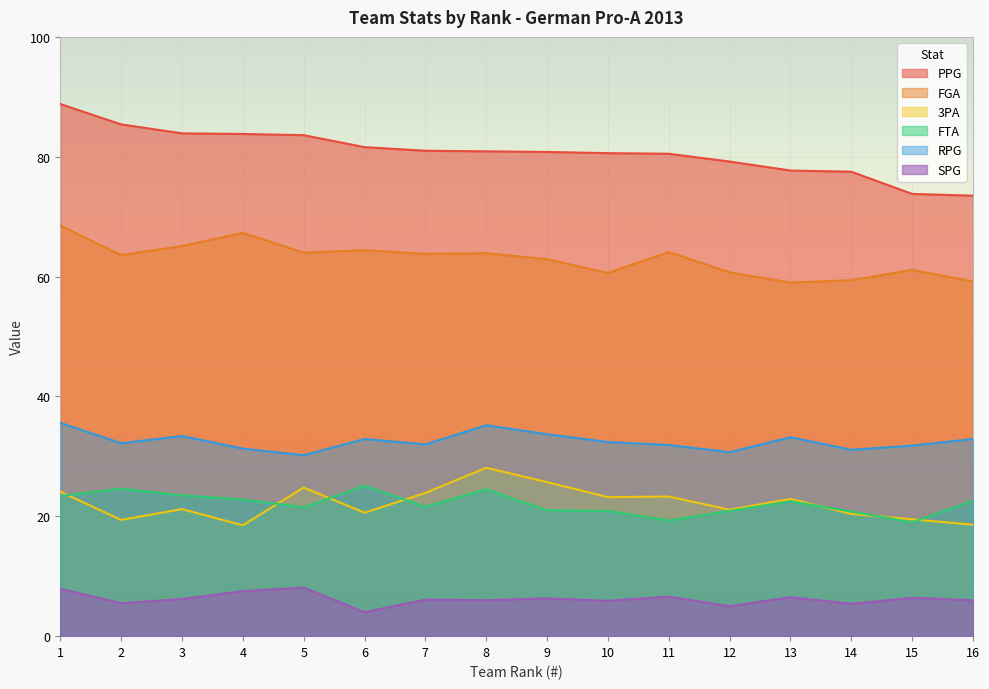

Reading left to right, transcribe all the data shown in this chart.

PPG: 88.8	85.4	83.9	83.8	83.6	81.6	81.0	80.9	80.8	80.6	80.5	79.2	77.7	77.5	73.8	73.5
FGA: 68.5	63.6	65.1	67.3	64.0	64.4	63.8	63.9	62.9	60.6	64.1	60.7	59.0	59.4	61.1	59.2
3PA: 24.1	19.4	21.2	18.5	24.8	20.6	23.9	28.1	25.7	23.2	23.3	21.1	22.9	20.4	19.5	18.6
FTA: 23.4	24.6	23.5	22.8	21.5	25.1	21.6	24.5	21.0	20.9	19.3	20.9	22.5	20.8	19.0	22.6
RPG: 35.6	32.2	33.4	31.3	30.2	32.9	32.0	35.2	33.7	32.4	31.9	30.7	33.2	31.1	31.8	32.9
SPG: 7.9	5.5	6.2	7.5	8.1	4.0	6.1	6.0	6.3	5.9	6.6	5.0	6.5	5.4	6.4	6.0